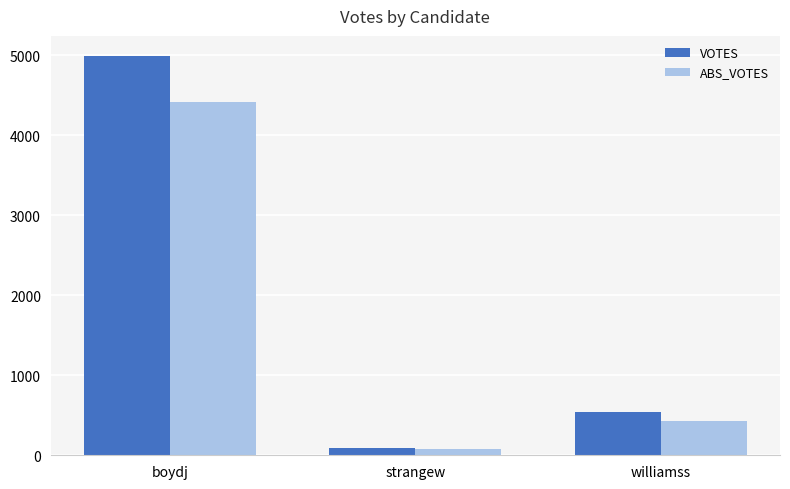

True or false: VOTES has a value of 540 at williamss.

True